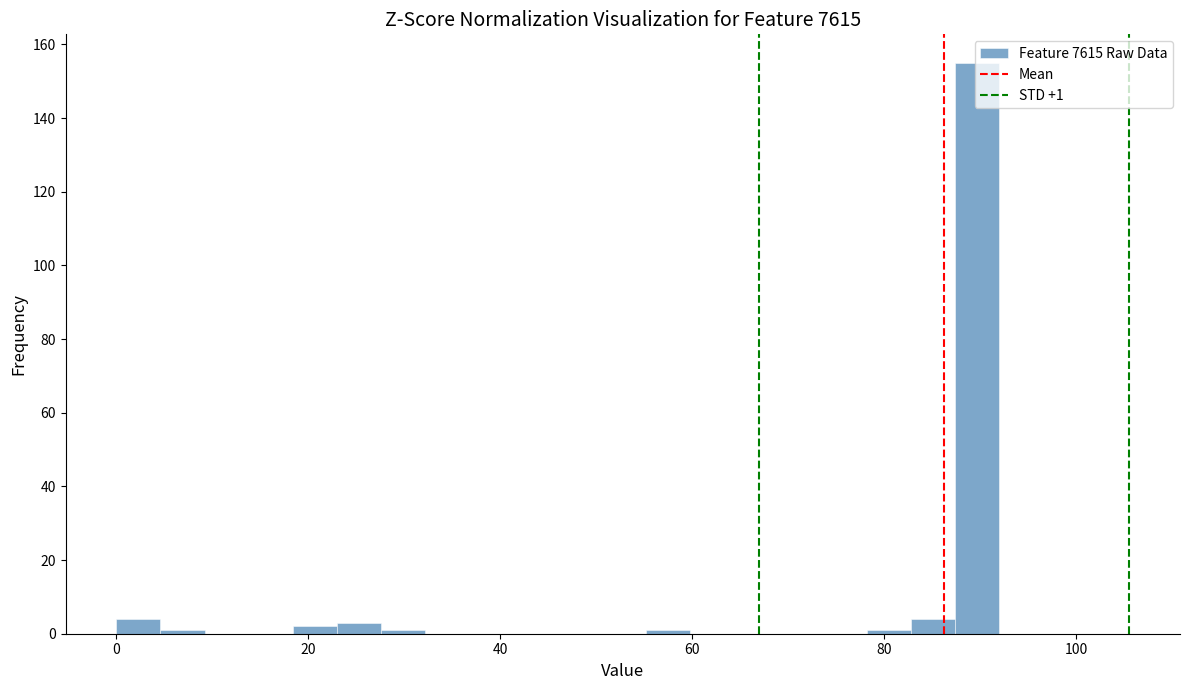

Around what value on the x-axis is the tallest bar? Give the approximate position of its centre, as read against the axis.

90